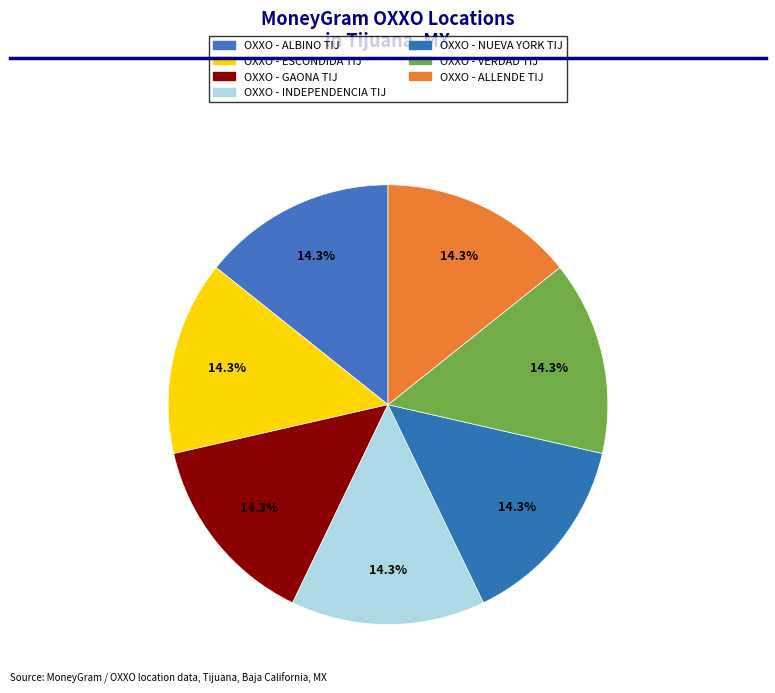

To the nearest percent, what percentage of the pie is OXXO - ALLENDE TIJ?

14%